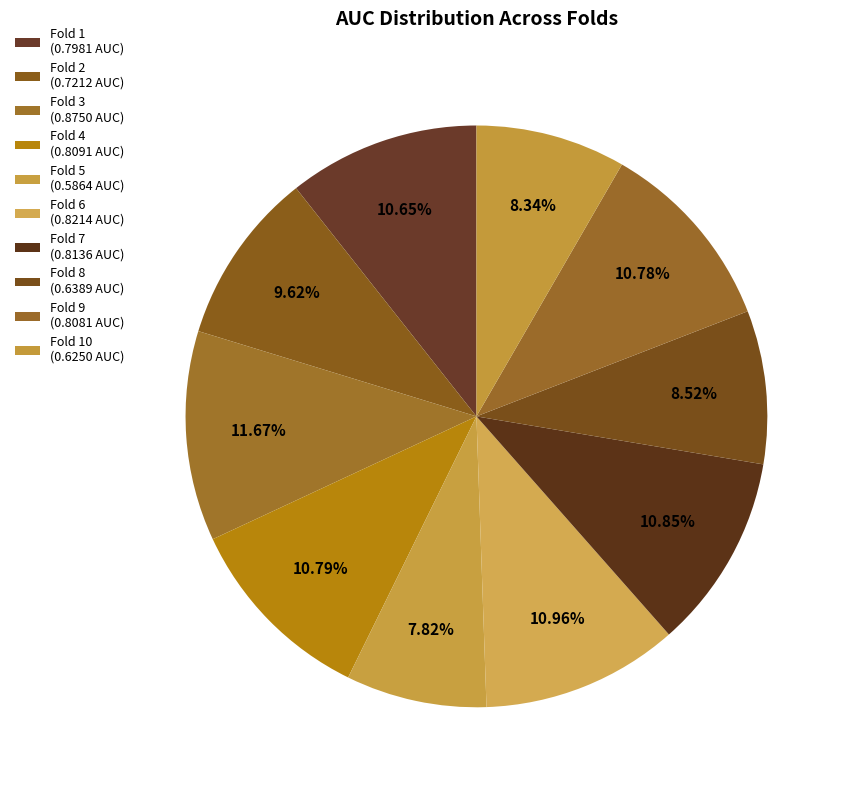

Is there a majority slice in this chart?

No